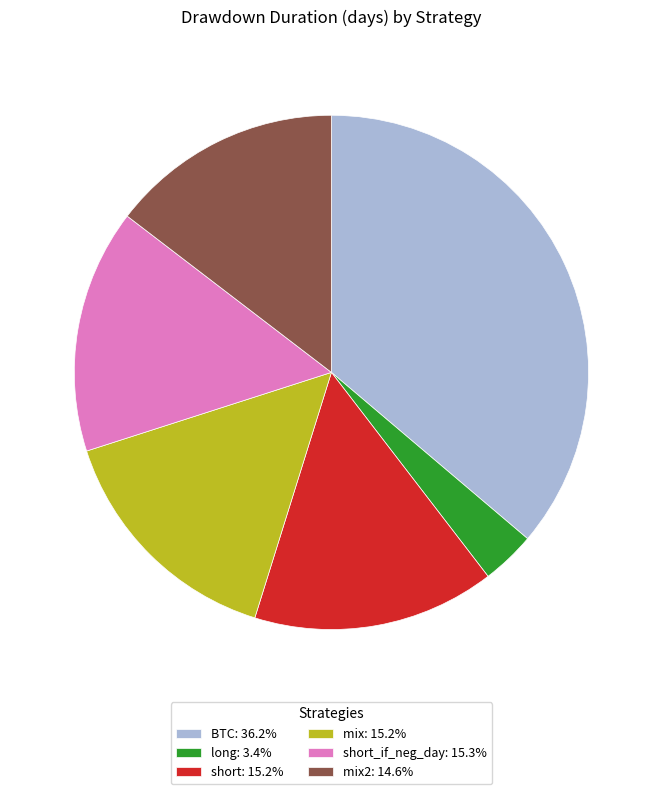

What is the ratio of the value at mix2: 14.6% to the value at short_if_neg_day: 15.3%?

1.0